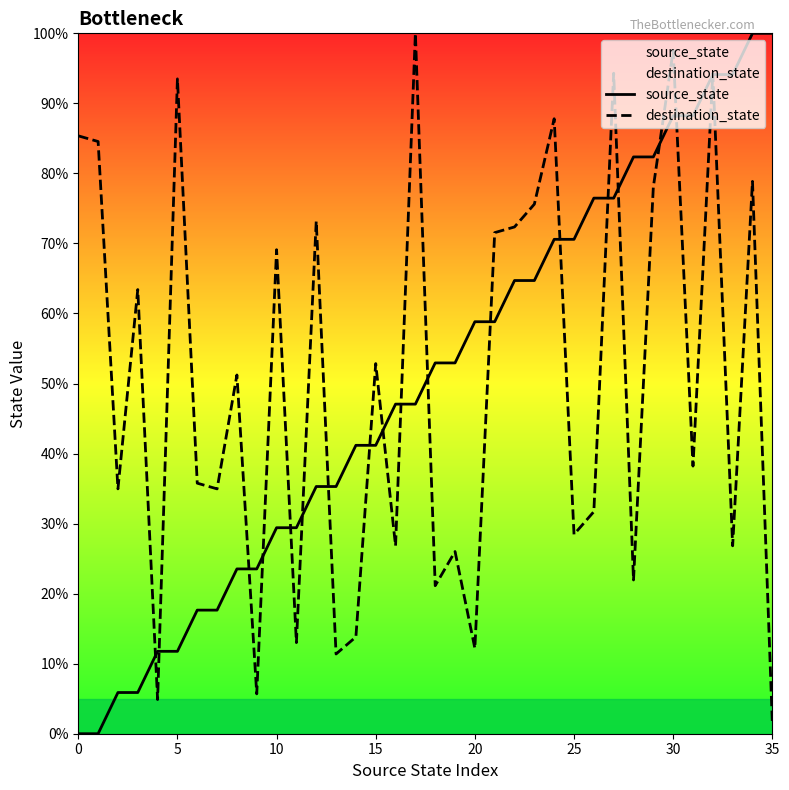

Which series ends up on top after the final intersection of source_state and destination_state?

source_state